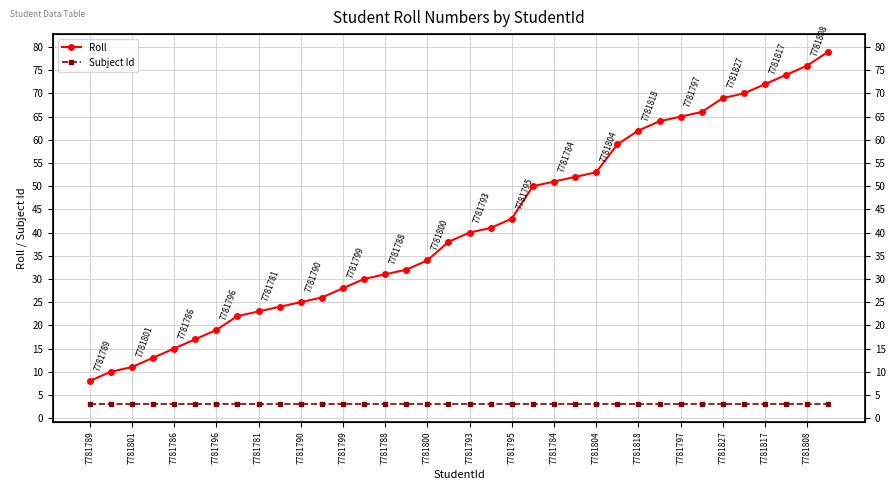

What is the approximate value of Subject Id at 7781817?

3